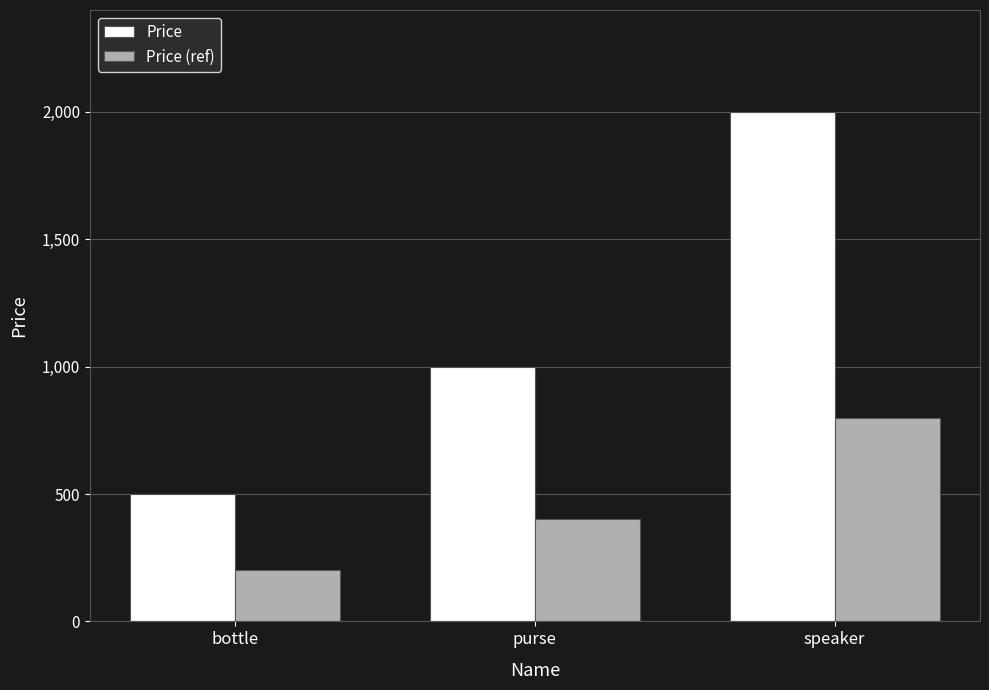

Which label corresponds to the smallest value in the chart?

bottle